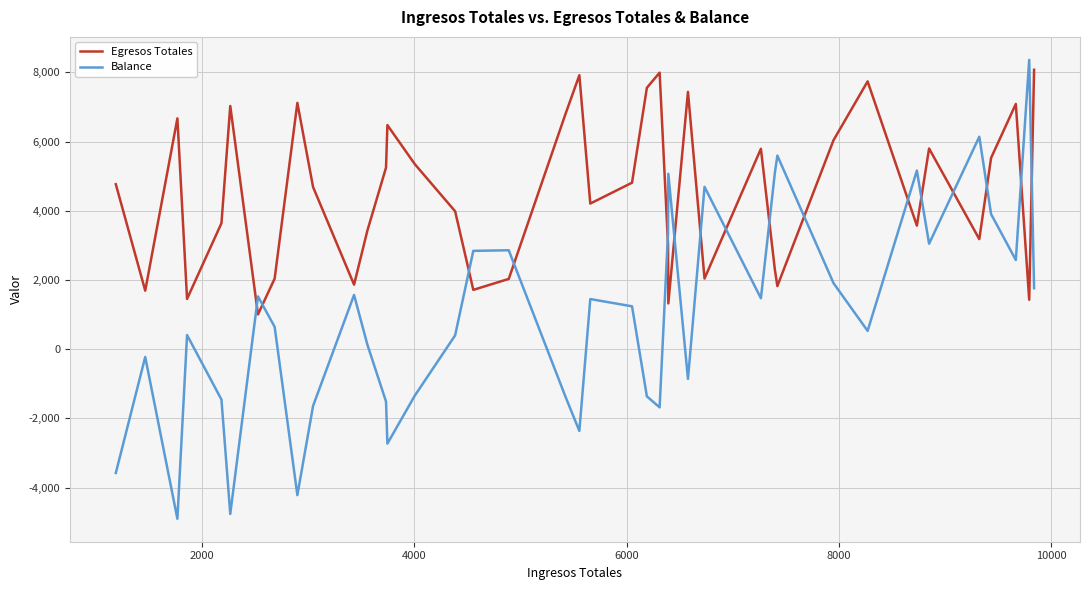

True or false: Balance has more than 2 points higher than both neighbors.

True